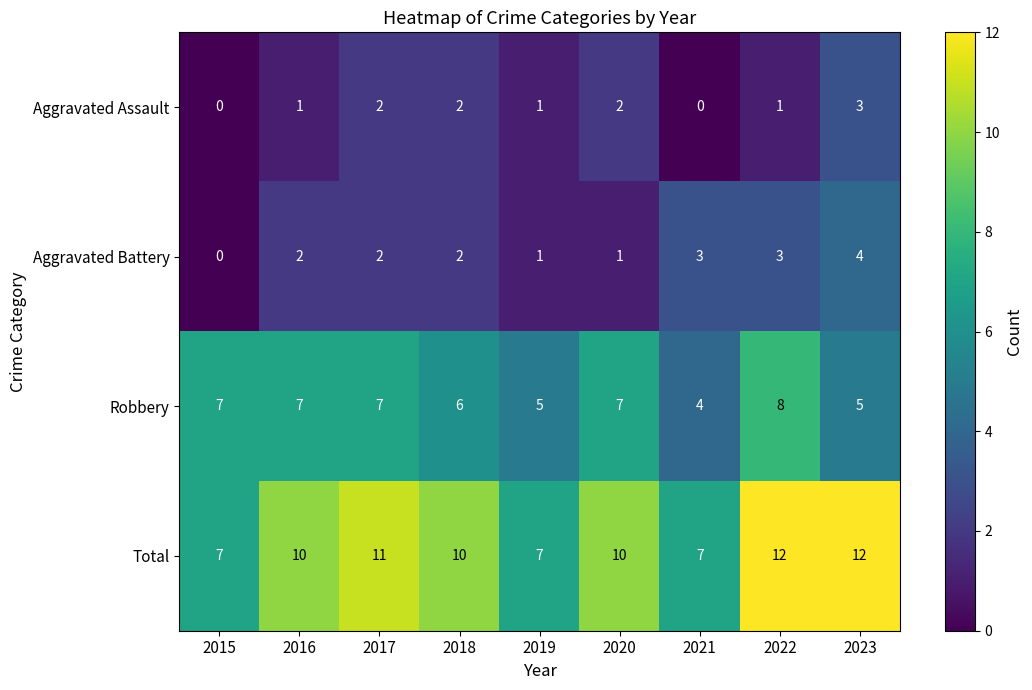

What is the highest value of the Robbery series?

8